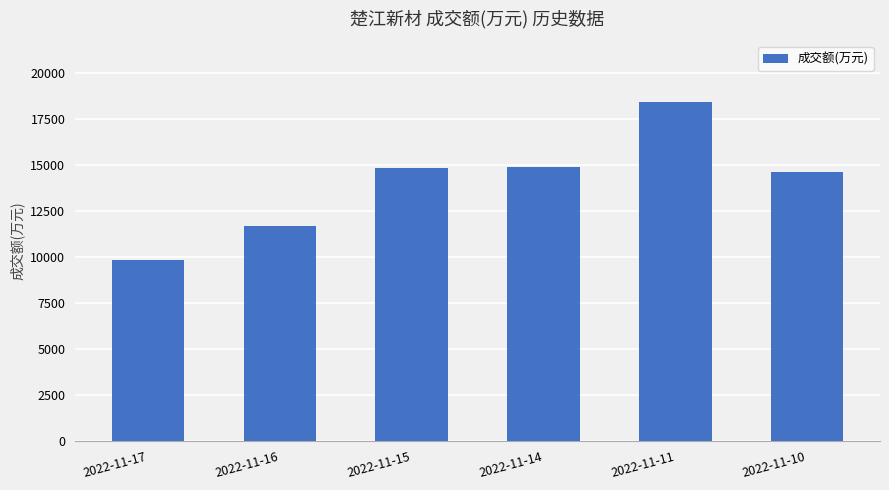

What is the value of the 5th bar from the left?

18419